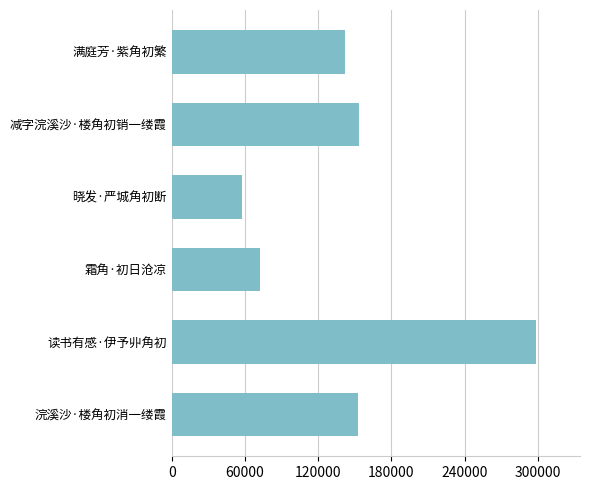

Approximately how many times larger is the value at 减字浣溪沙·楼角初销一缕霞 compared to 浣溪沙·楼角初消一缕霞?

1.0